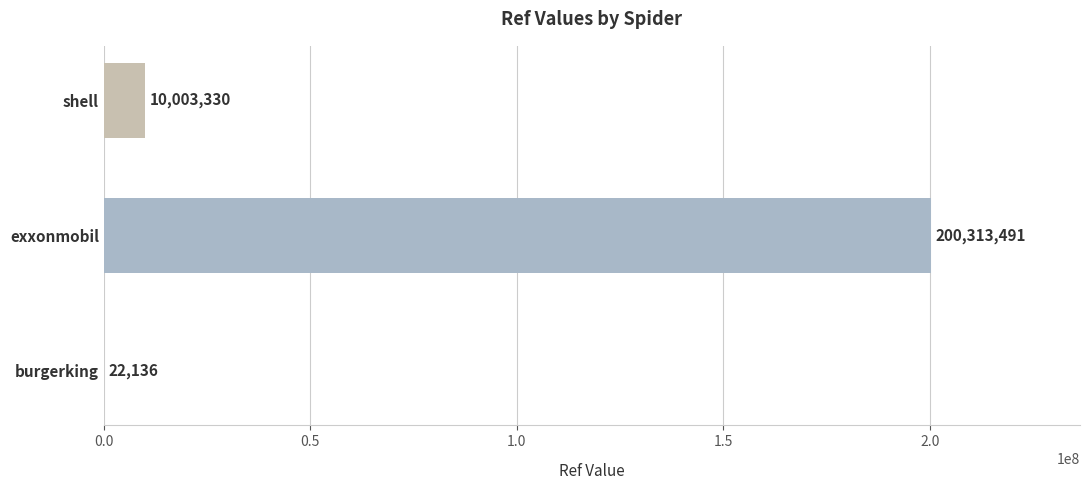

At which label is the value closest to 100167813?

shell